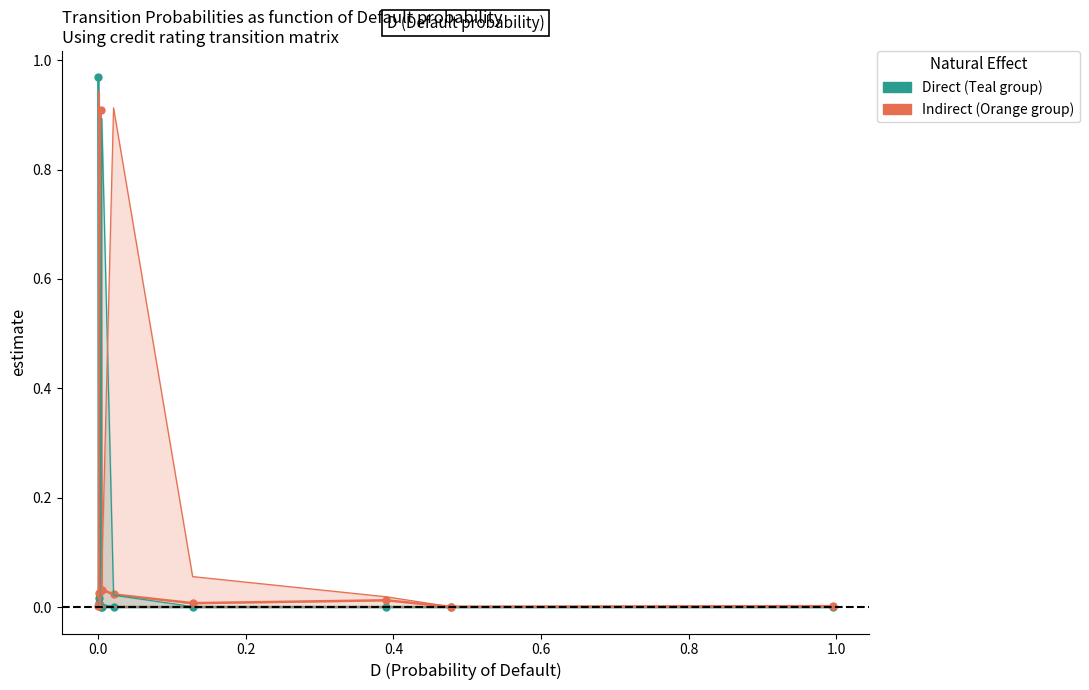

Is this an area chart (filled region under the line)?

No